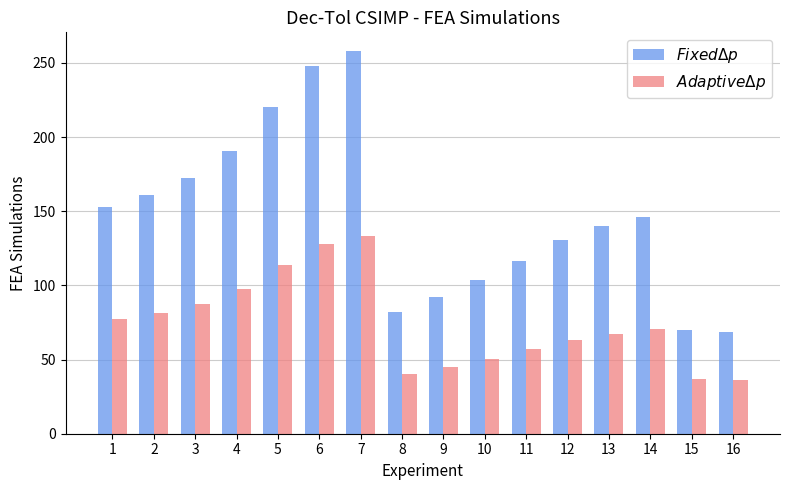

How many bars are there in each group?

2